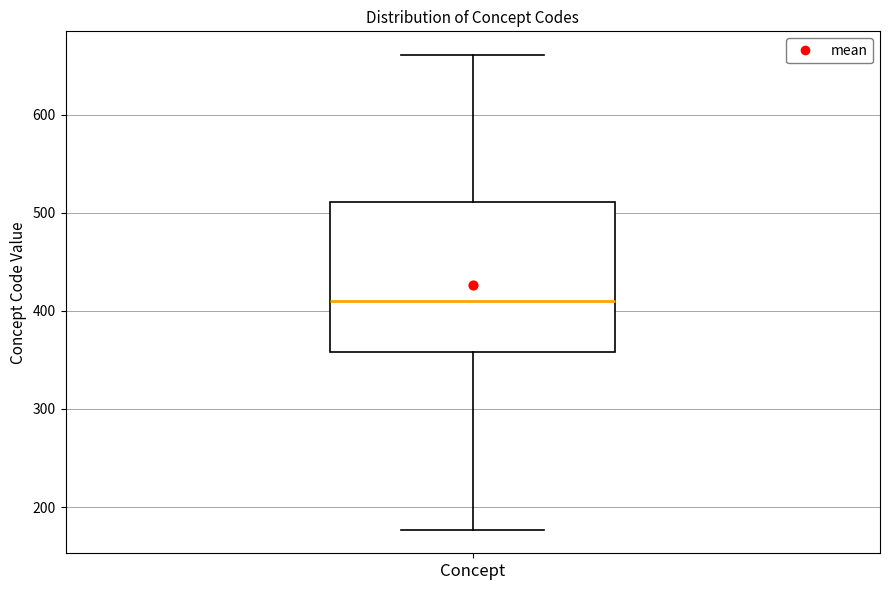

Where is the upper edge of the box for Concept on the y-axis? The values are not printed on the chart, so give them approximately, as read against the axis.

510